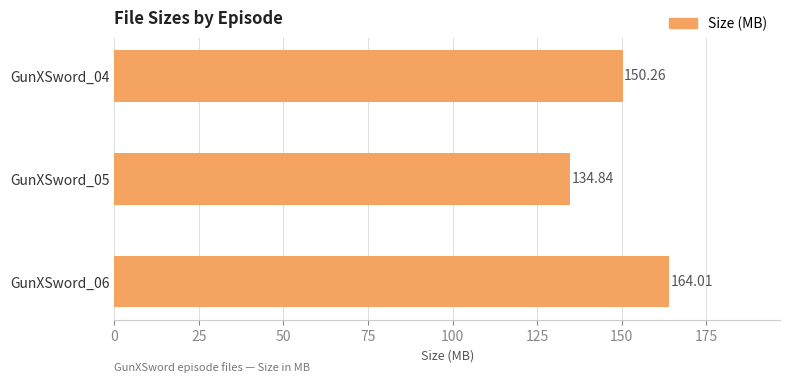

How many data points are less than 150?

1